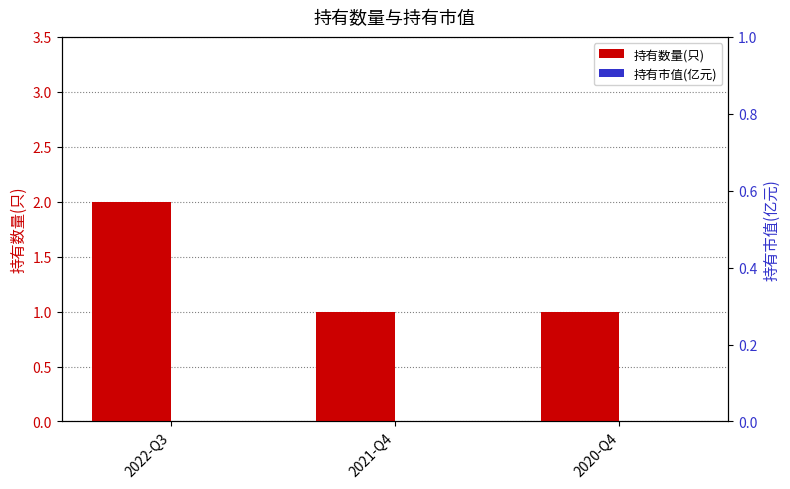

Rank the series by their average value, from highest to lowest.

持有数量(只), 持有市值(亿元)